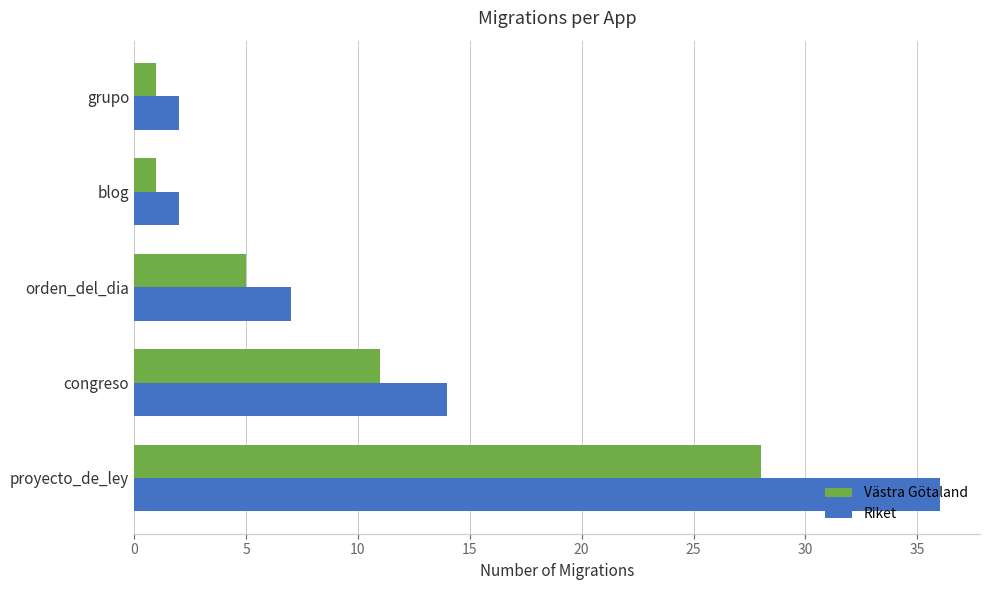

Which series has the largest range (max minus min)?

Riket